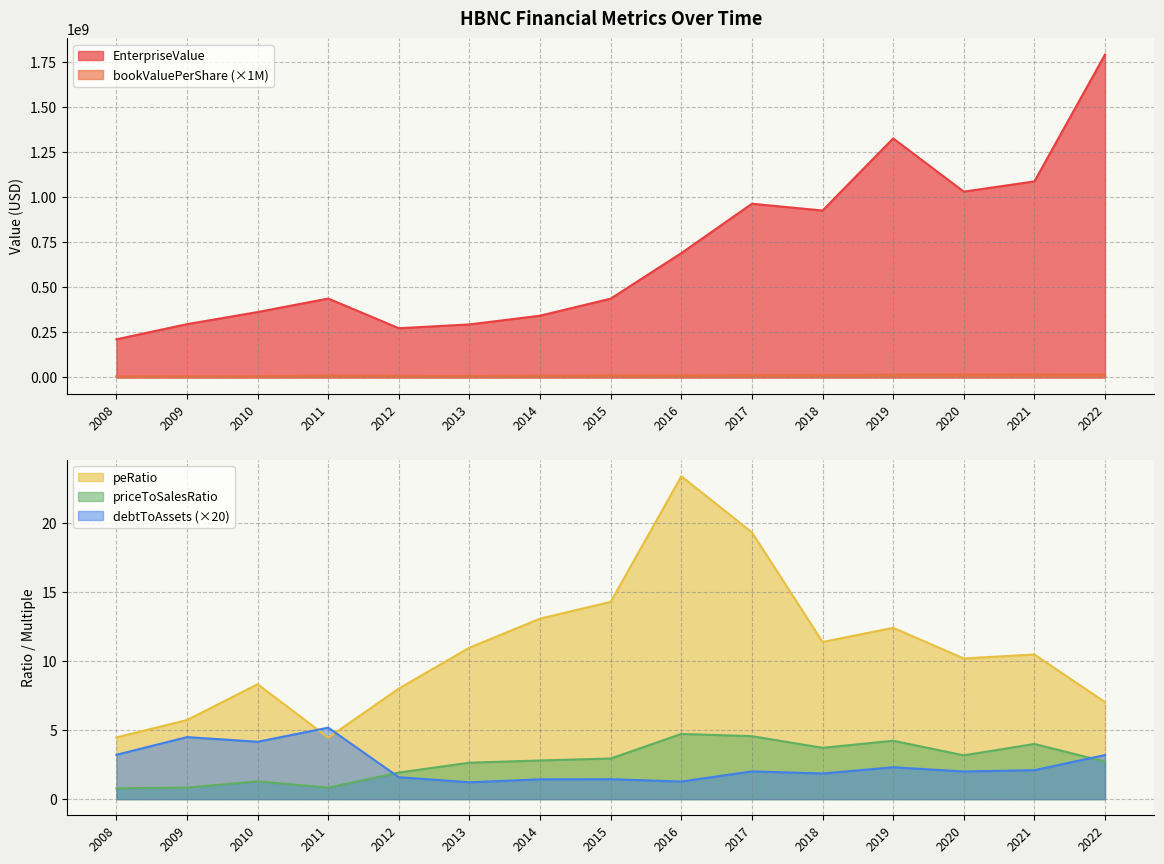

True or false: peRatio and bookValuePerShare intersect in this chart.

False